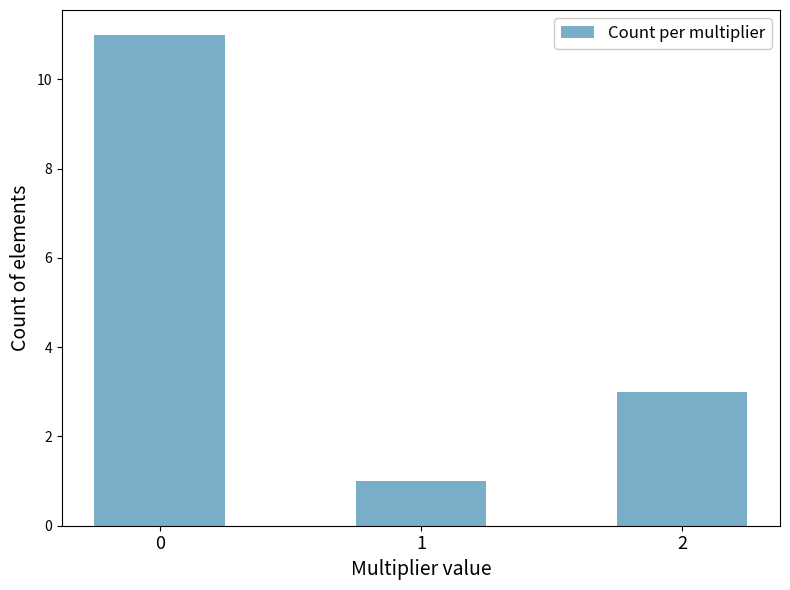

How many values are between 1 and 11?

3